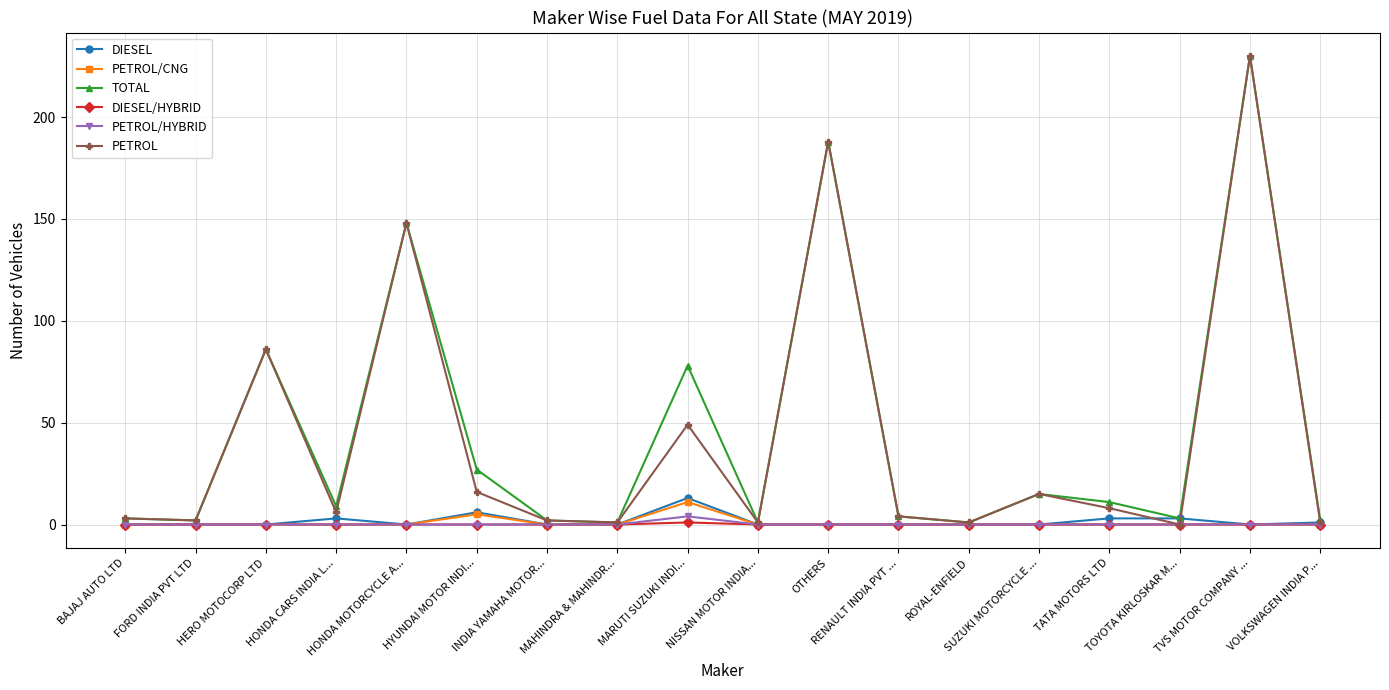

What position from the left is MAHINDRA & MAHINDR...?

8